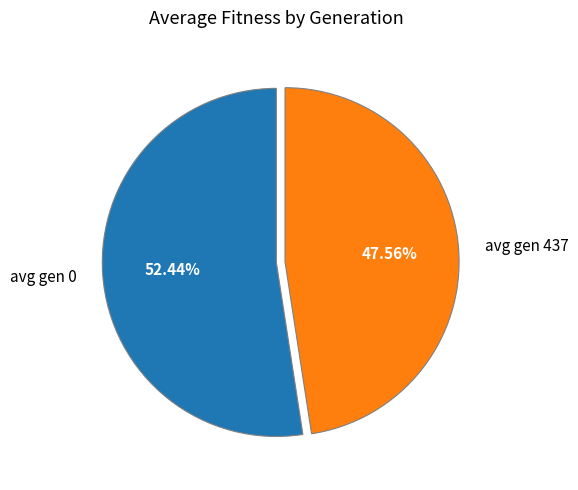

To the nearest percent, what is the difference between the largest and smallest slice percentages?

5%